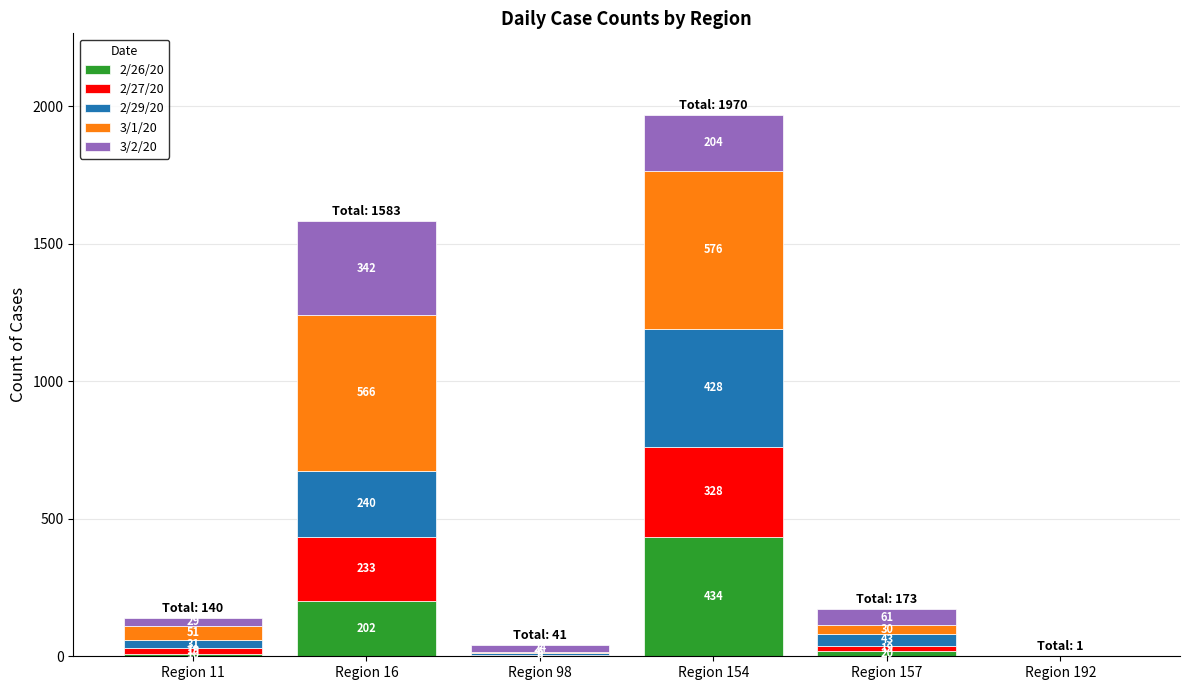

What is the maximum value for 2/26/20?

434